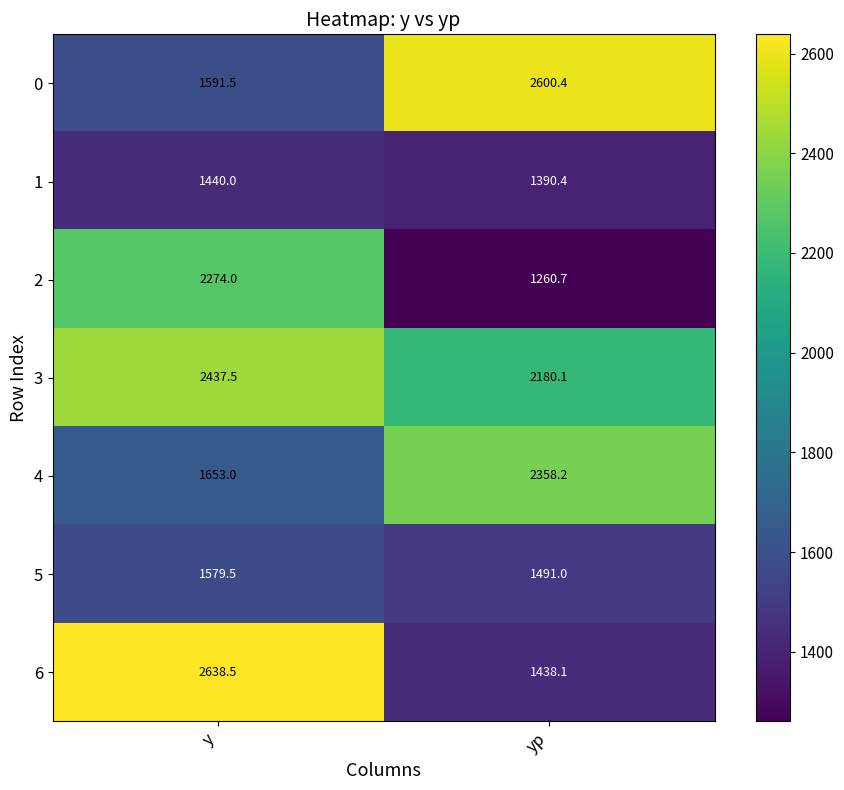

Which series changed the most between y and yp?

6